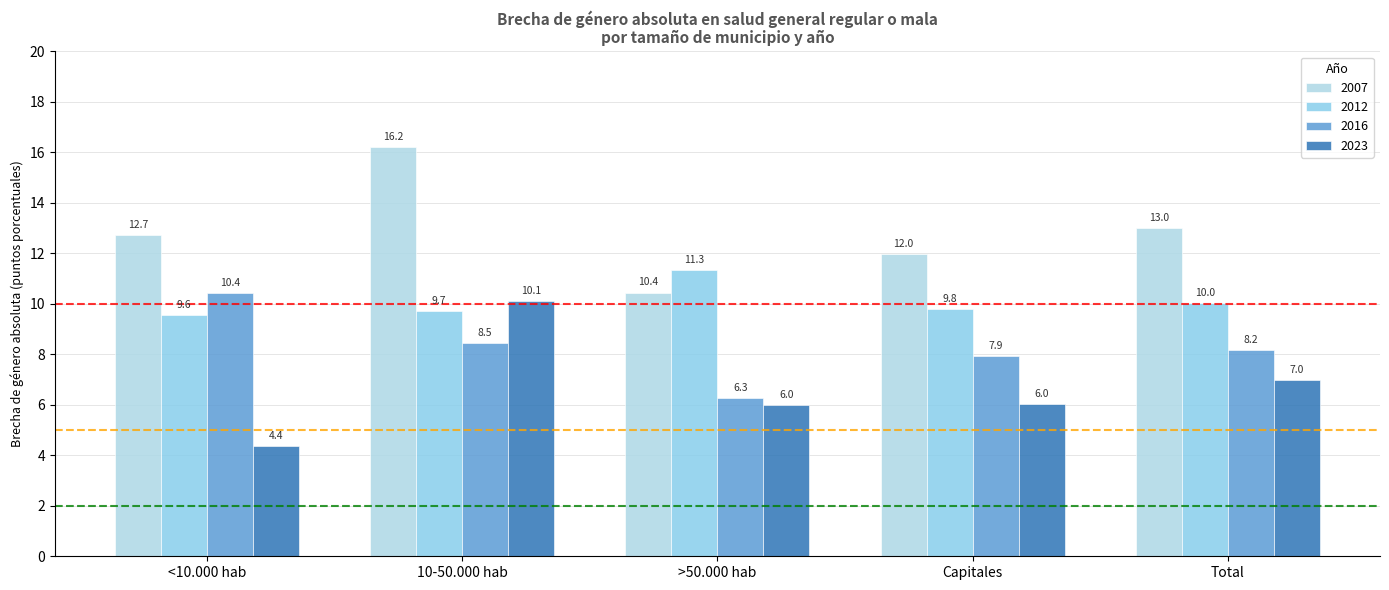

Which series changed the most between Capitales and Total?

2007